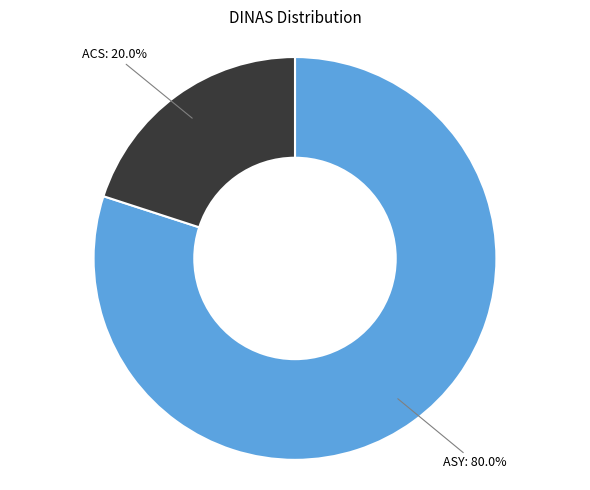

Is there a majority slice in this chart?

Yes